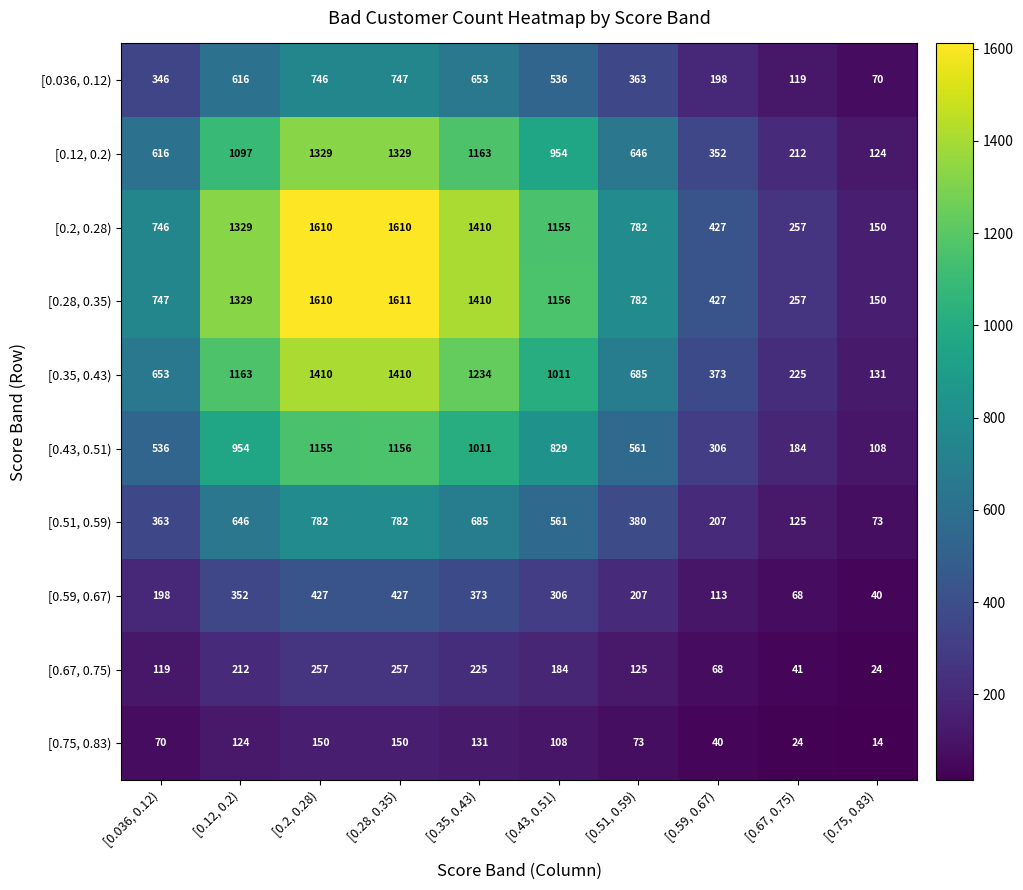

At which category is the sum across all series the highest?

[0.28, 0.35)